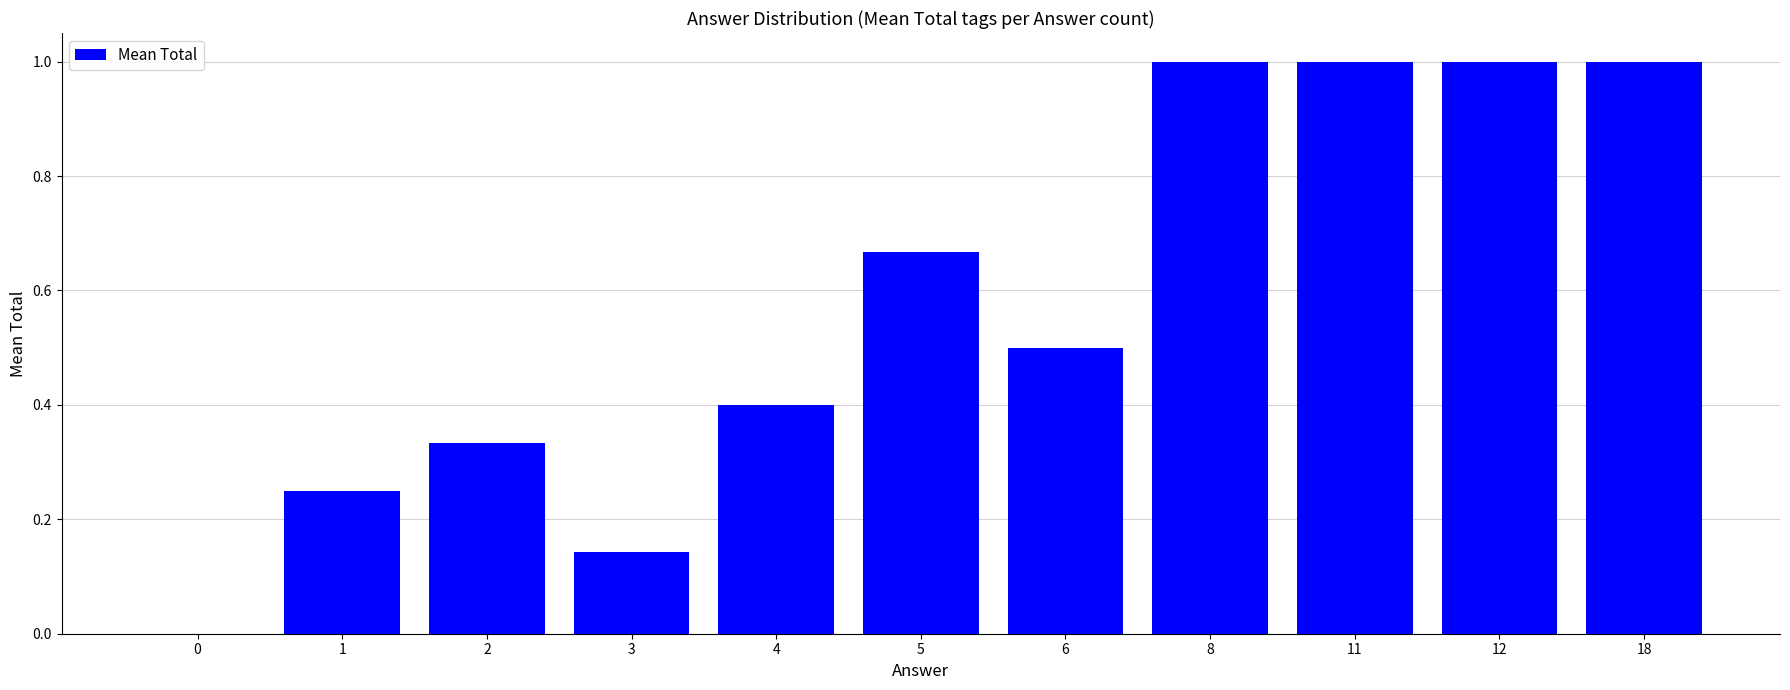

Is it true that the value at 12 is 1.0?

True